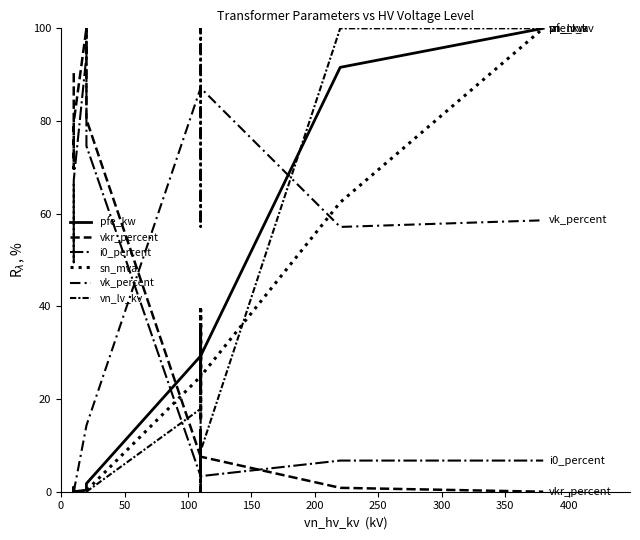

Which series has the largest total across all categories?

vk_percent